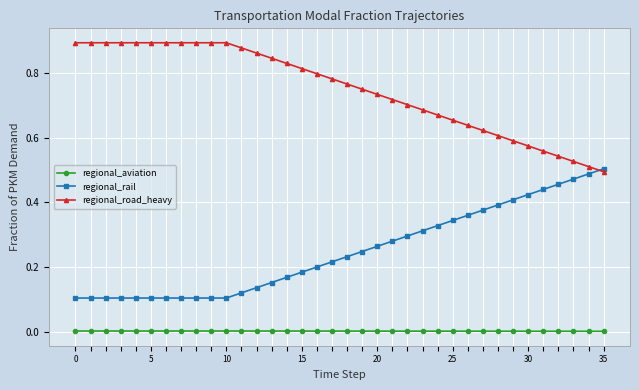

Which series has the largest total across all categories?

regional_road_heavy